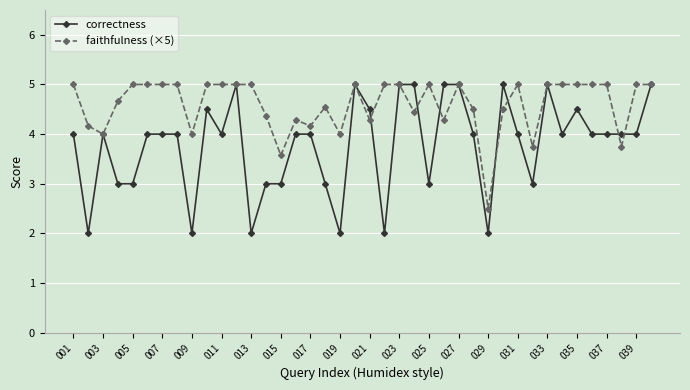

How many series are shown in this chart?

2